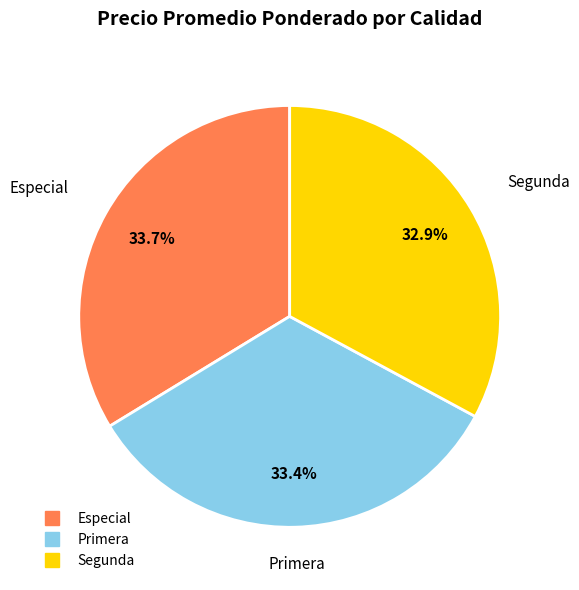

To the nearest percent, what is the average slice percentage?

33%